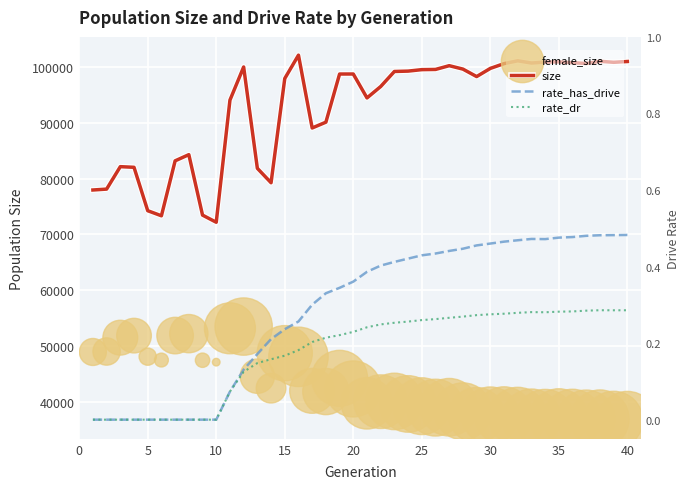

Which series has the largest Y range (max minus min)?

size